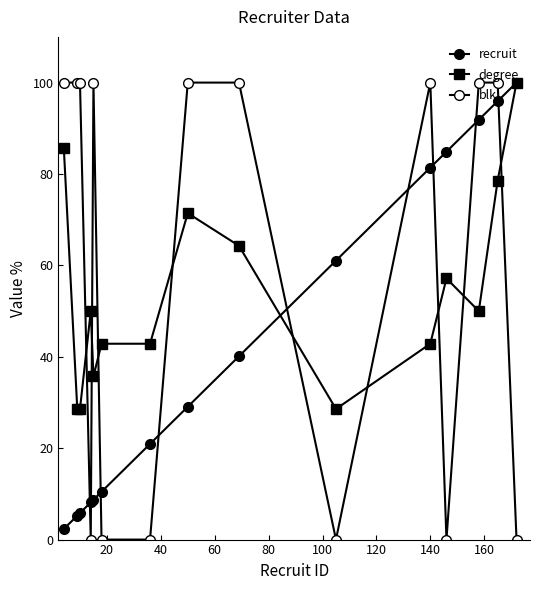

Does the chart have visible grid lines?

No